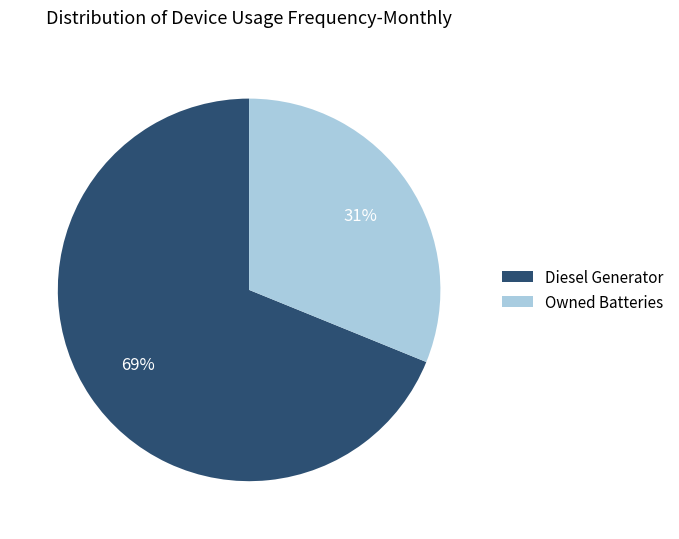

Rank the categories by value from highest to lowest.

Diesel Generator, Owned Batteries